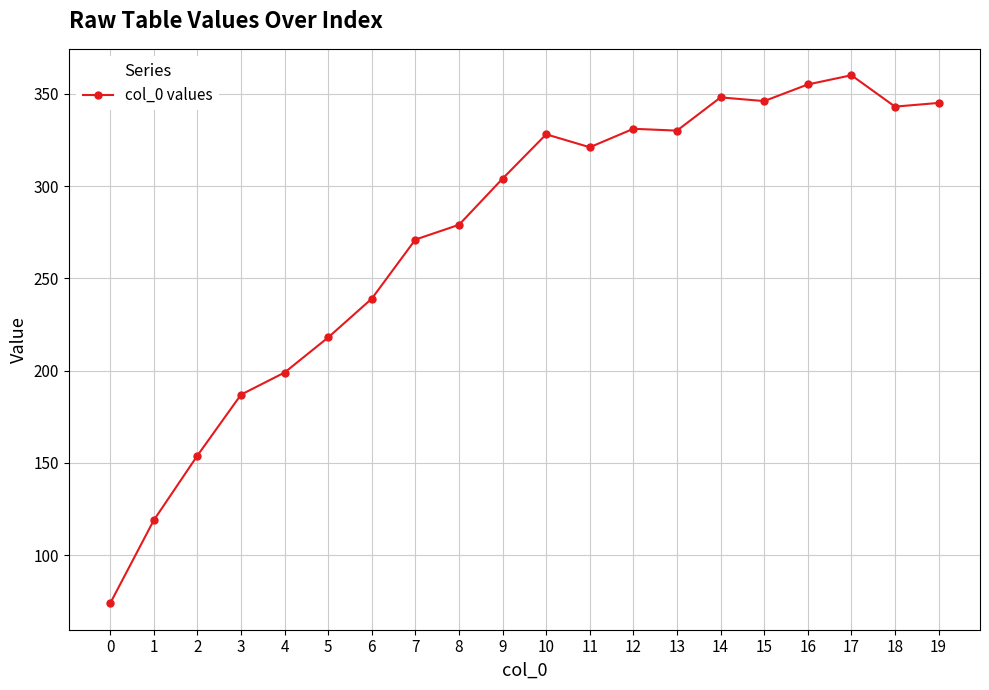

How many series are shown in this chart?

1